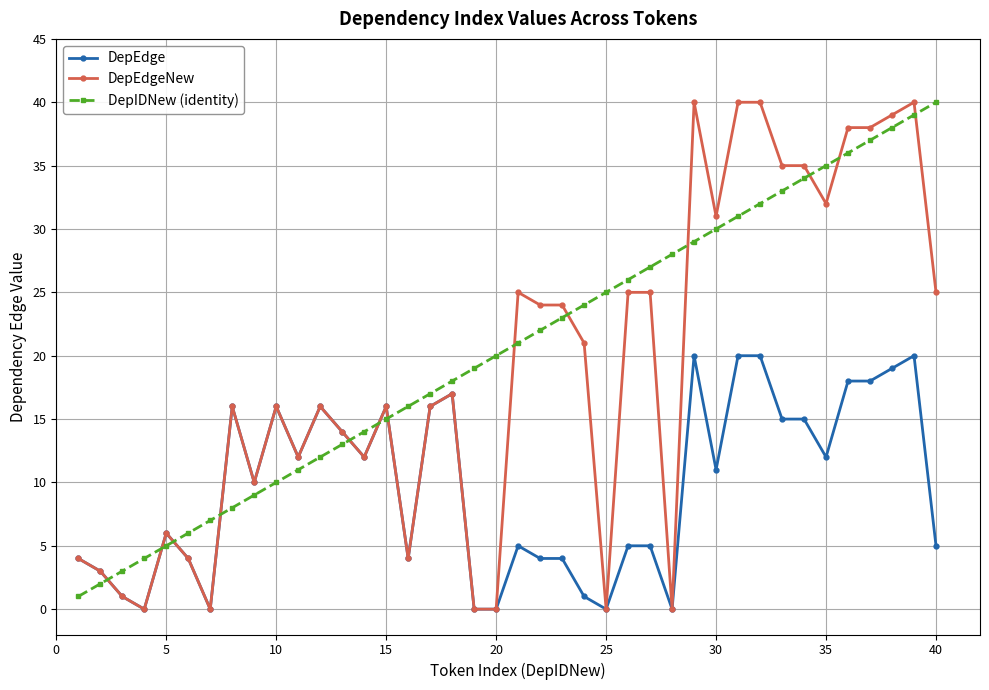

Which series has the largest range (max minus min)?

DepEdgeNew